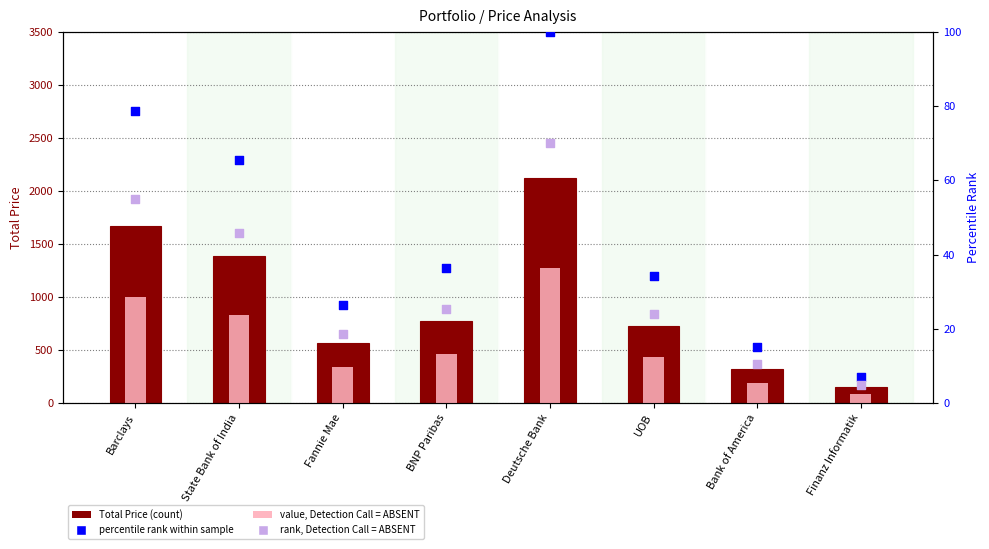

At how many categories does at least one series exceed 982?

3